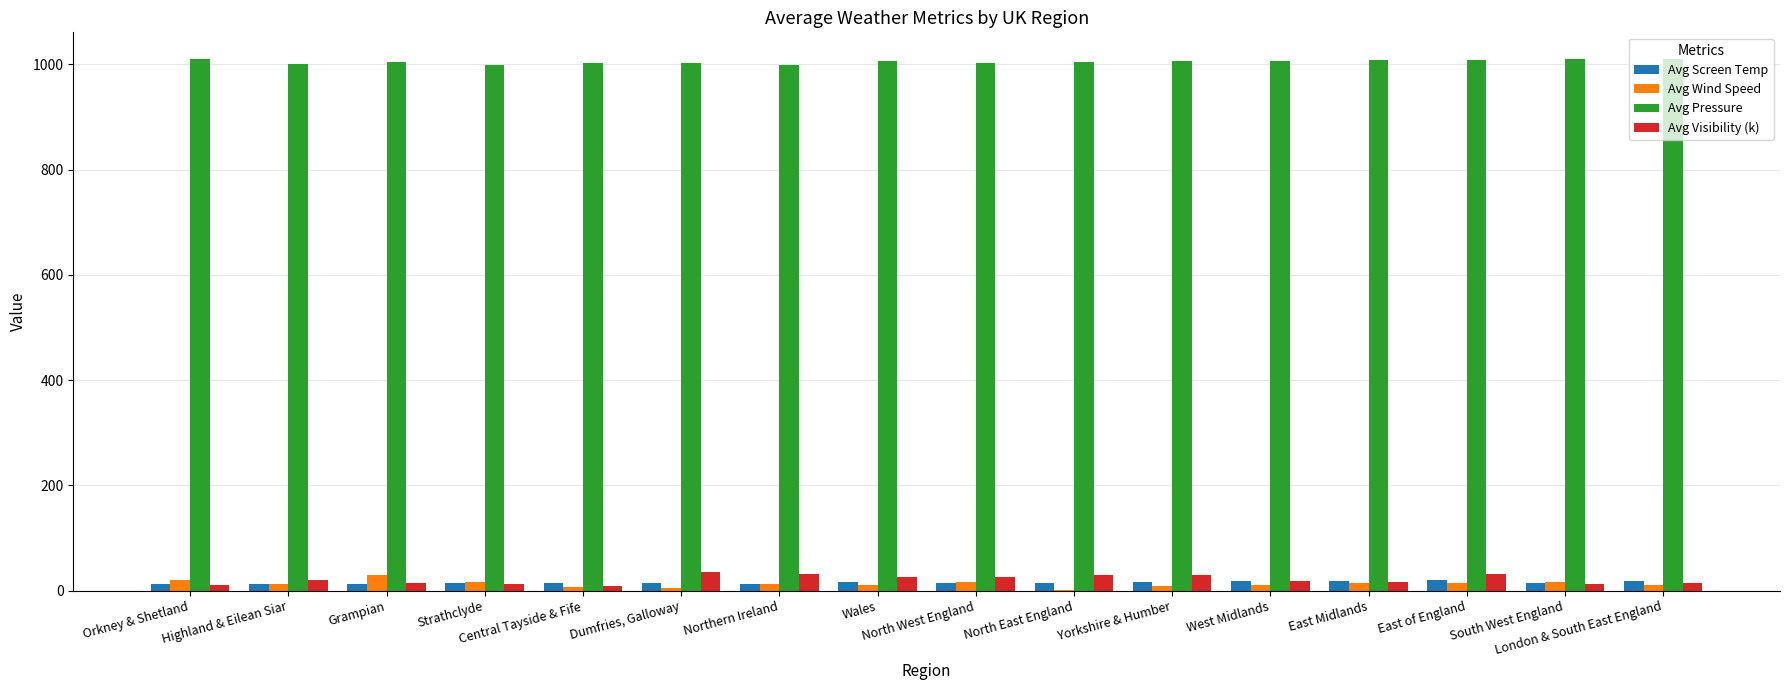

What is the sum of all Avg Screen Temp values?

245.6